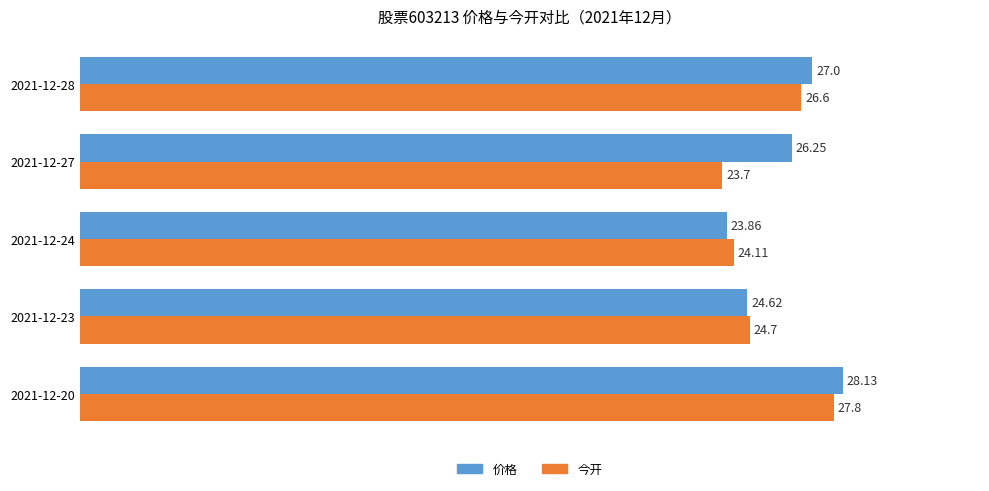

What is the smallest value displayed?

23.7